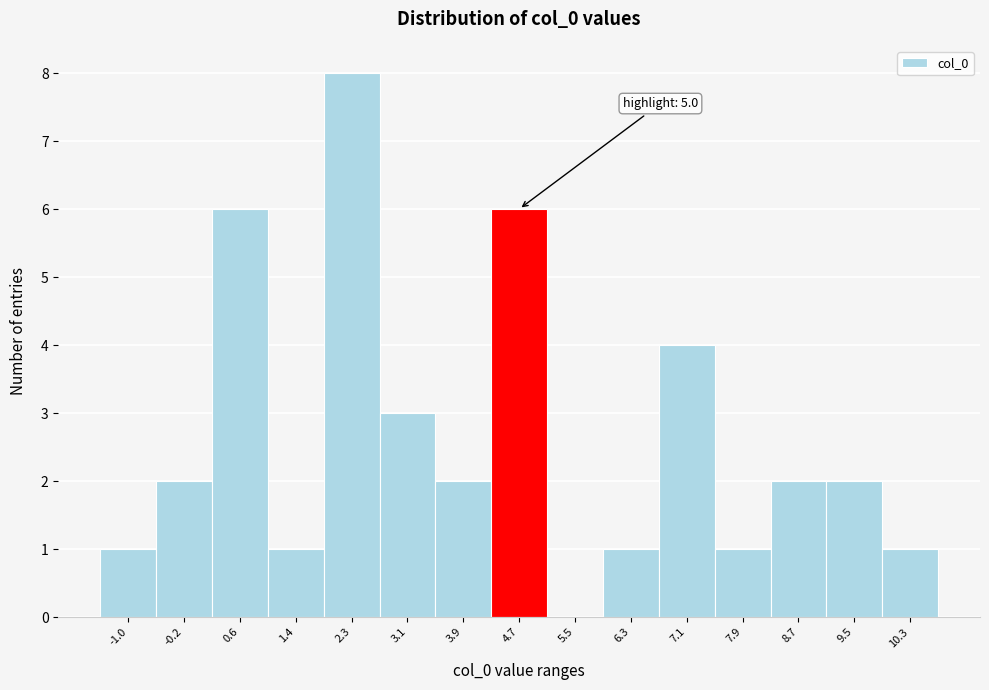

Reading left to right, transcribe all the data shown in this chart.

-1.0=1	-0.2=2	0.6=6	1.4=1	2.3=8	3.1=3	3.9=2	4.7=6	5.5=0	6.3=1	7.1=4	7.9=1	8.7=2	9.5=2	10.3=1